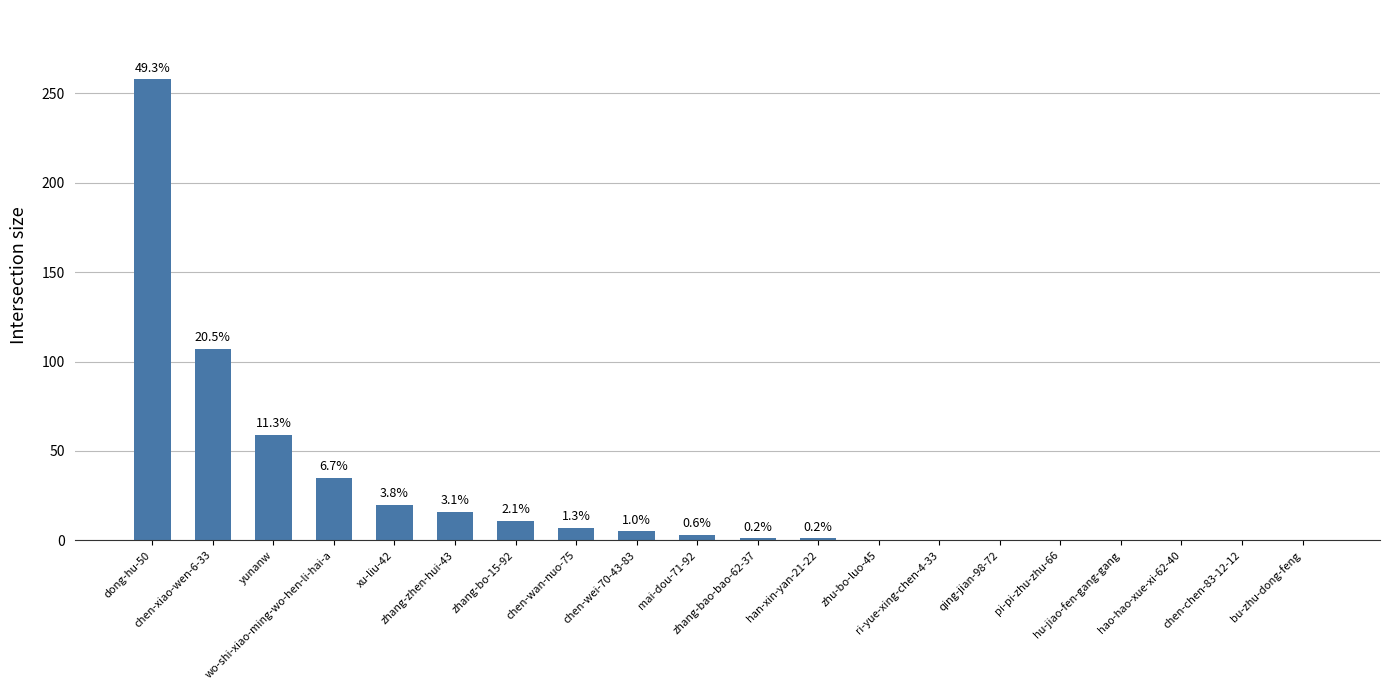

What is the change in value from wo-shi-xiao-ming-wo-hen-li-hai-a to ri-yue-xing-chen-4-33?

-35